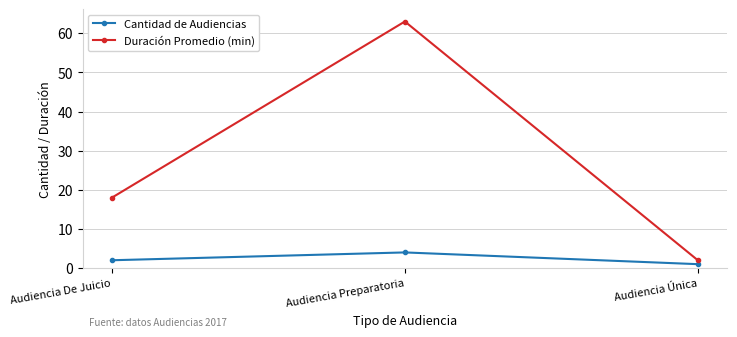

Is it true that Duración Promedio (min) equals 13 at Audiencia Preparatoria?

False